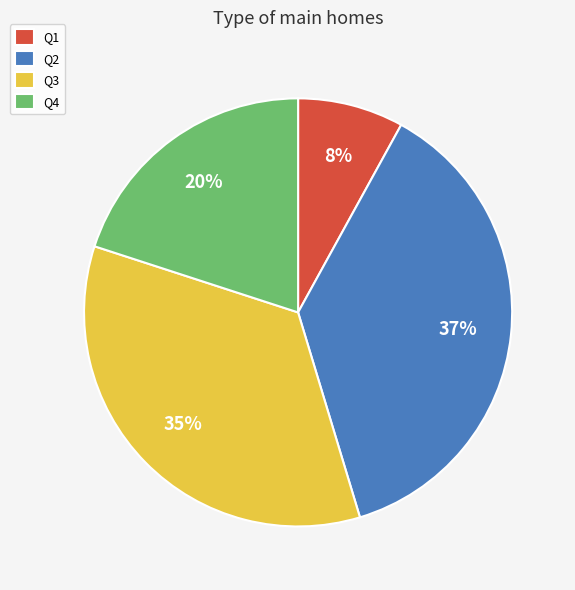

Is Q4 the majority of the pie?

No